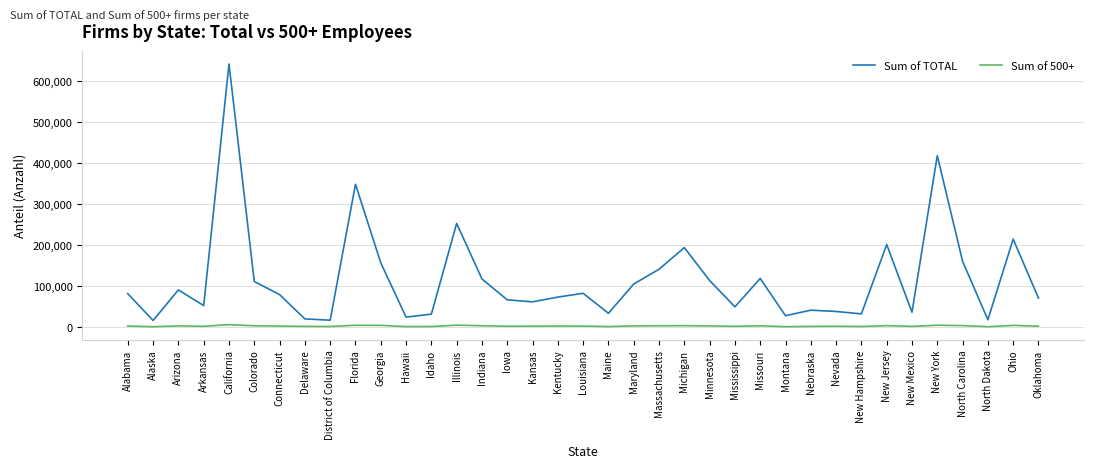

In Sum of 500+, how many points are higher than both neighbors (excluding endpoints)?

11